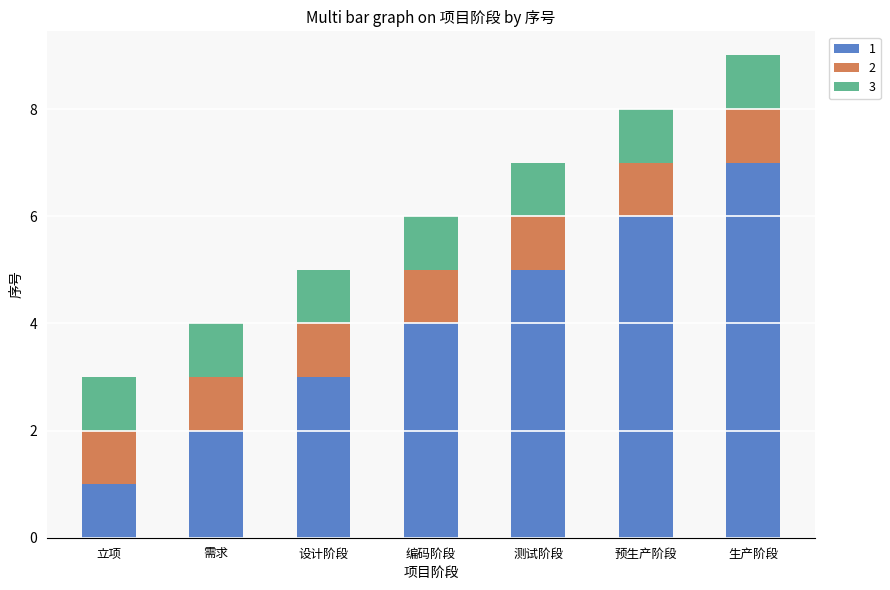

At which label is 1 closest to 4?

编码阶段